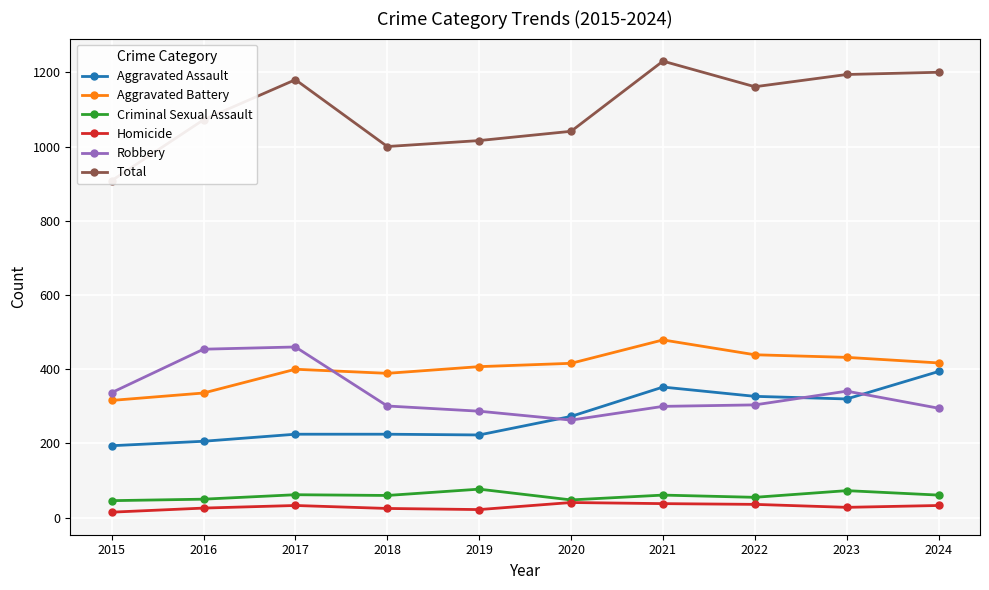

What is the value of the Total point at the 4th from the left?

1000